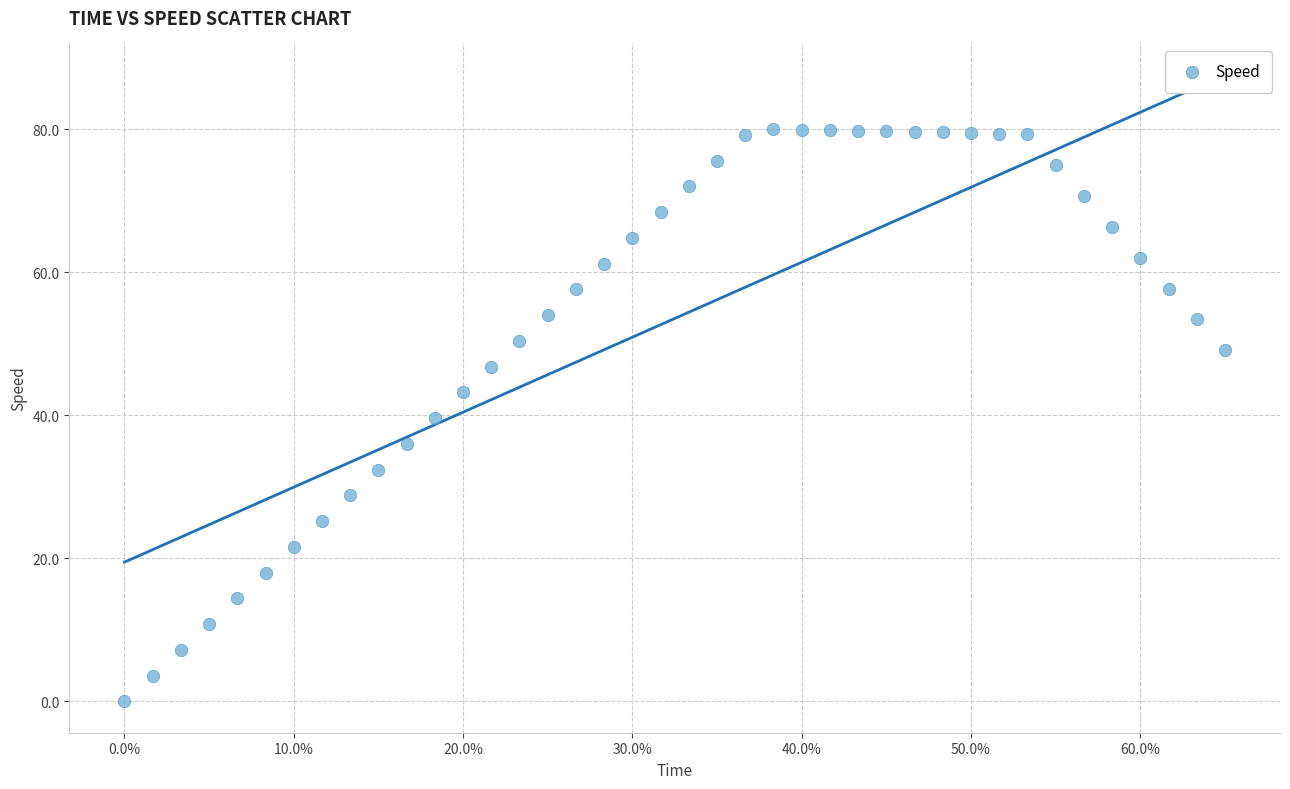

What is the range of Y values (max minus min)?

80.0